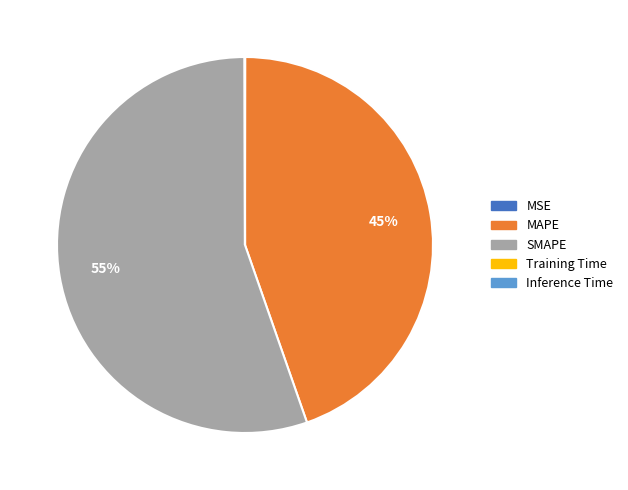

What is the majority slice?

SMAPE